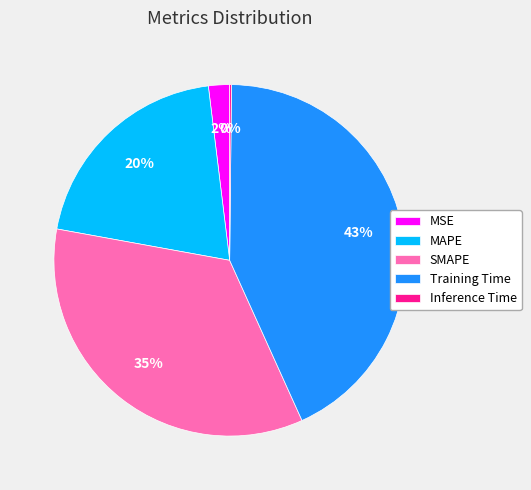

Between MAPE and SMAPE, which is larger?

SMAPE